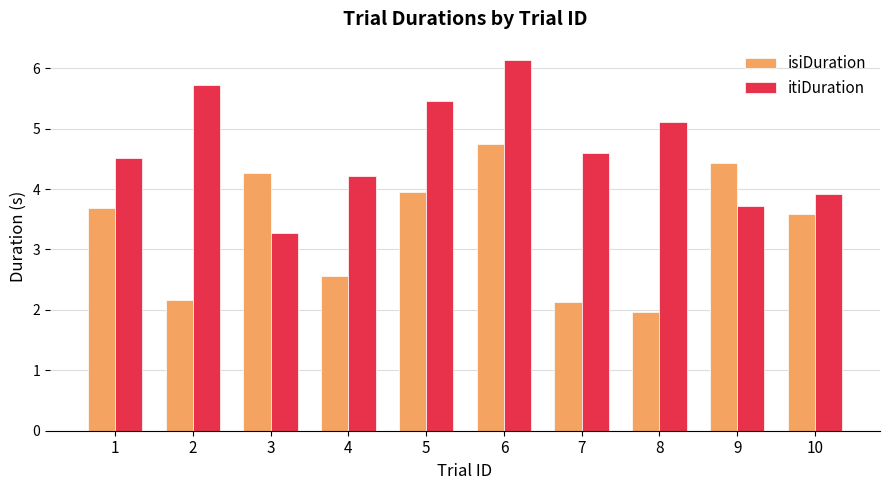

What value does the itiDuration series have at 2?

5.7